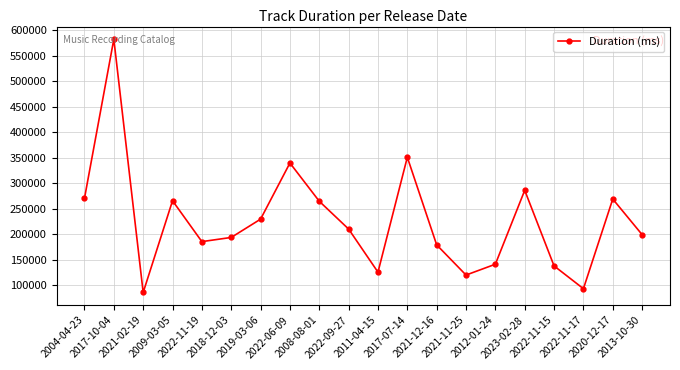

What position from the left is 2004-04-23?

1